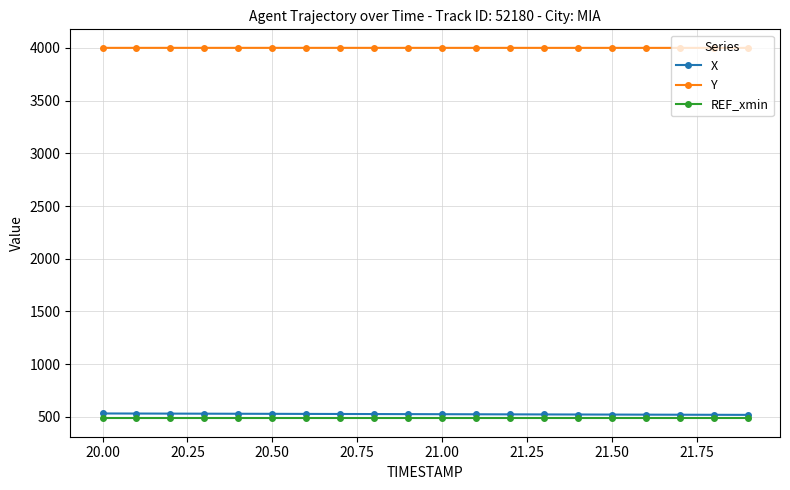

What is the maximum value for X?

531.8